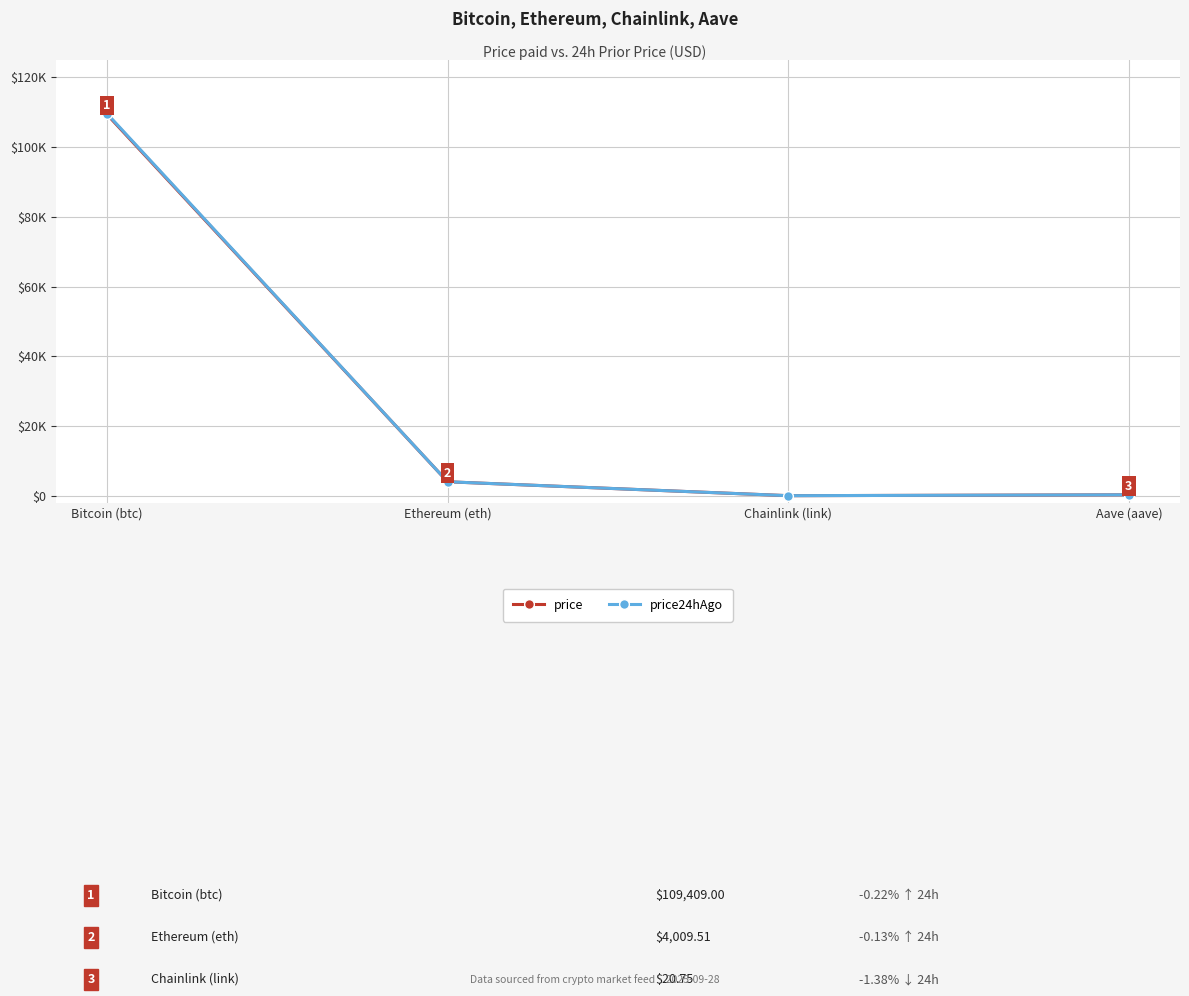

What is the average value of the price series?

28426.5